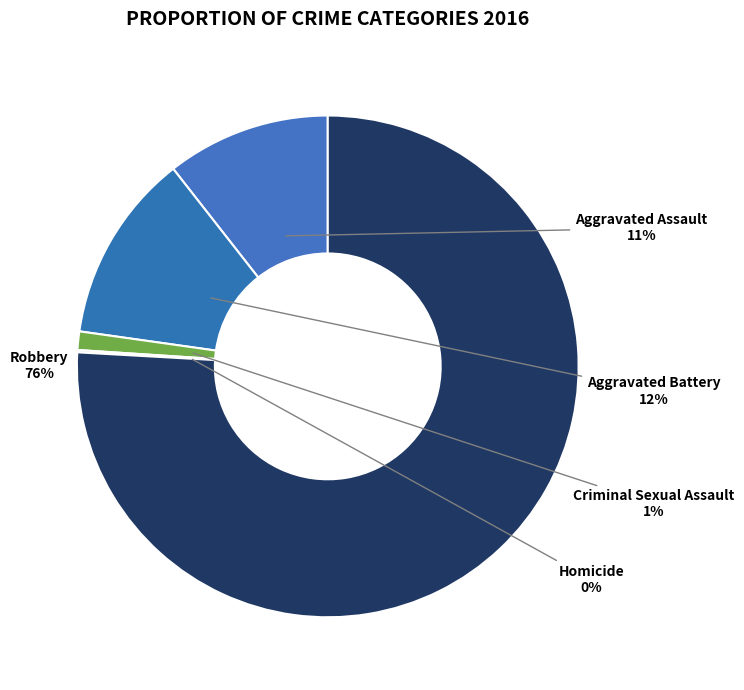

To the nearest percent, what percentage of the pie is Aggravated Assault?

11%